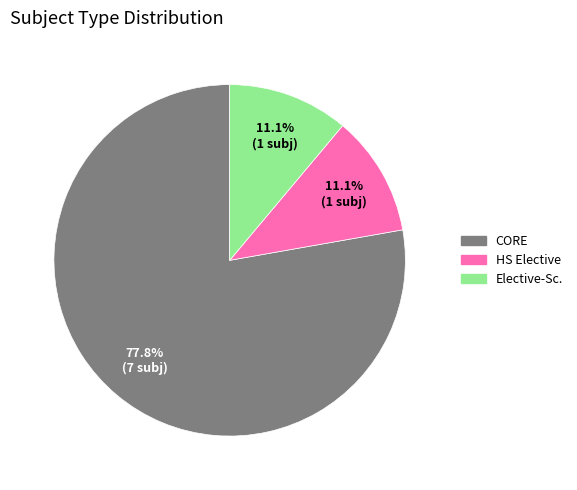

What percentage do Elective-Sc. and CORE together represent?

88.9%